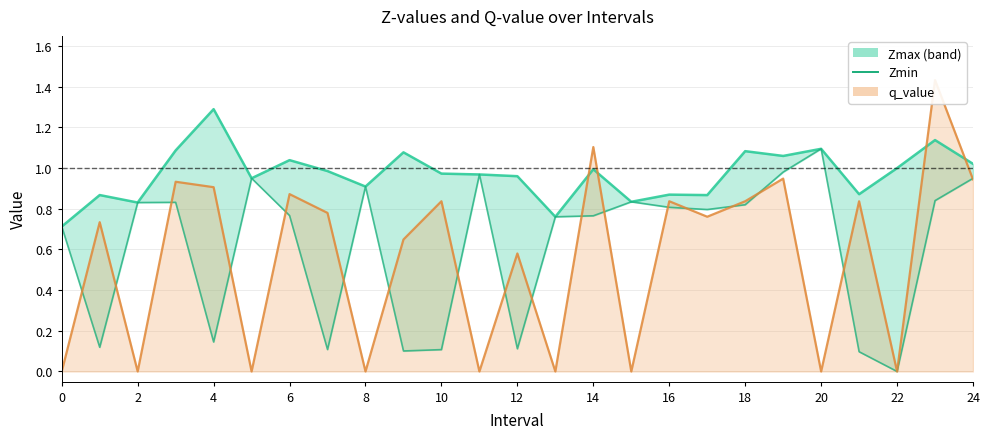

What is the change in value from 0 to 14?

+0.1